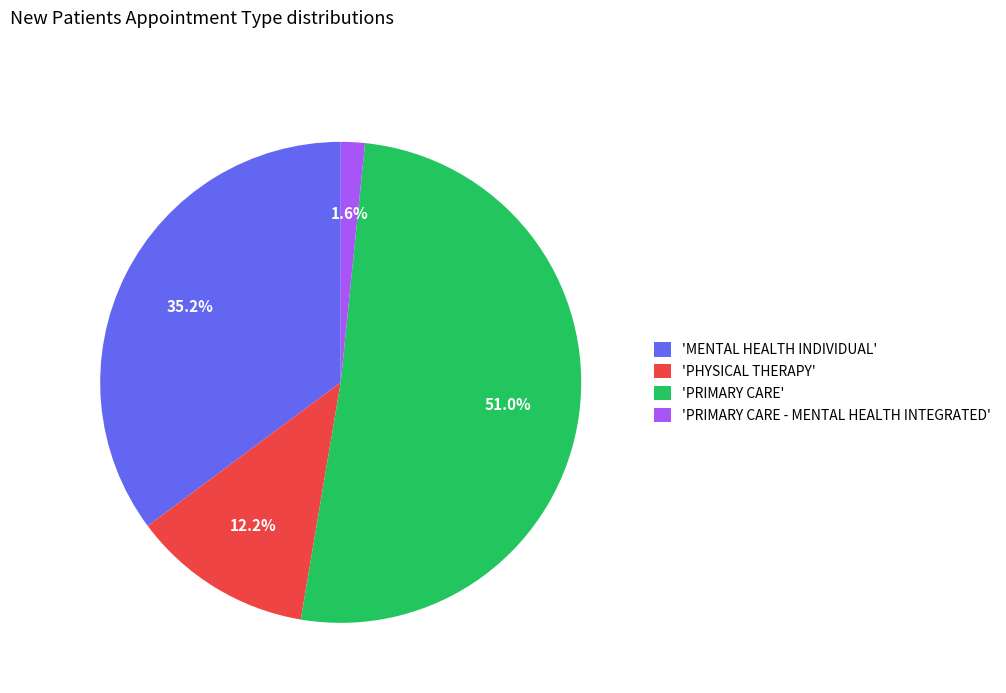

Which category has the smallest portion of the pie?

'PRIMARY CARE - MENTAL HEALTH INTEGRATED'